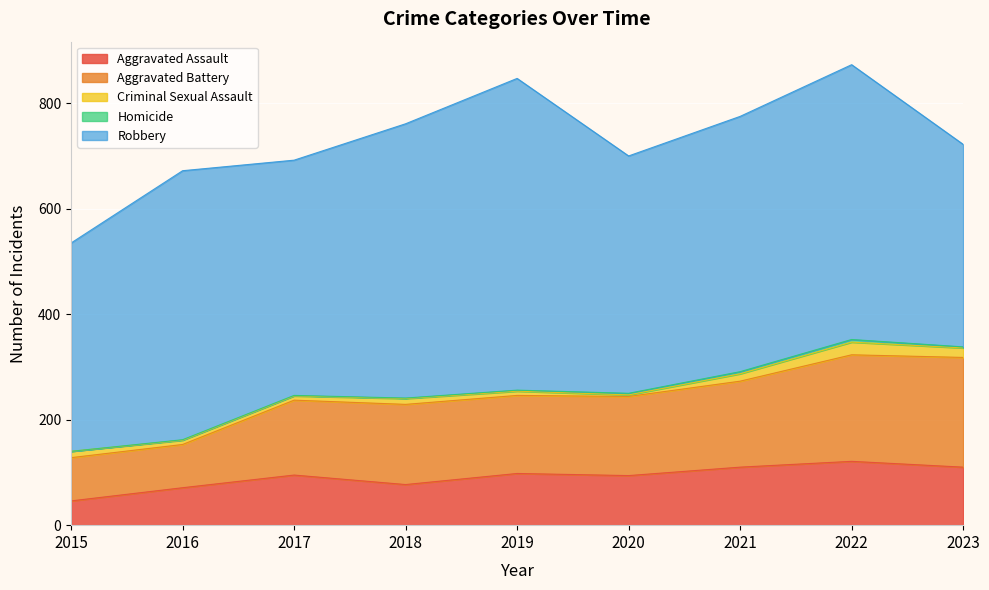

Read the Aggravated Assault value at 2021, to the nearest 5.

110